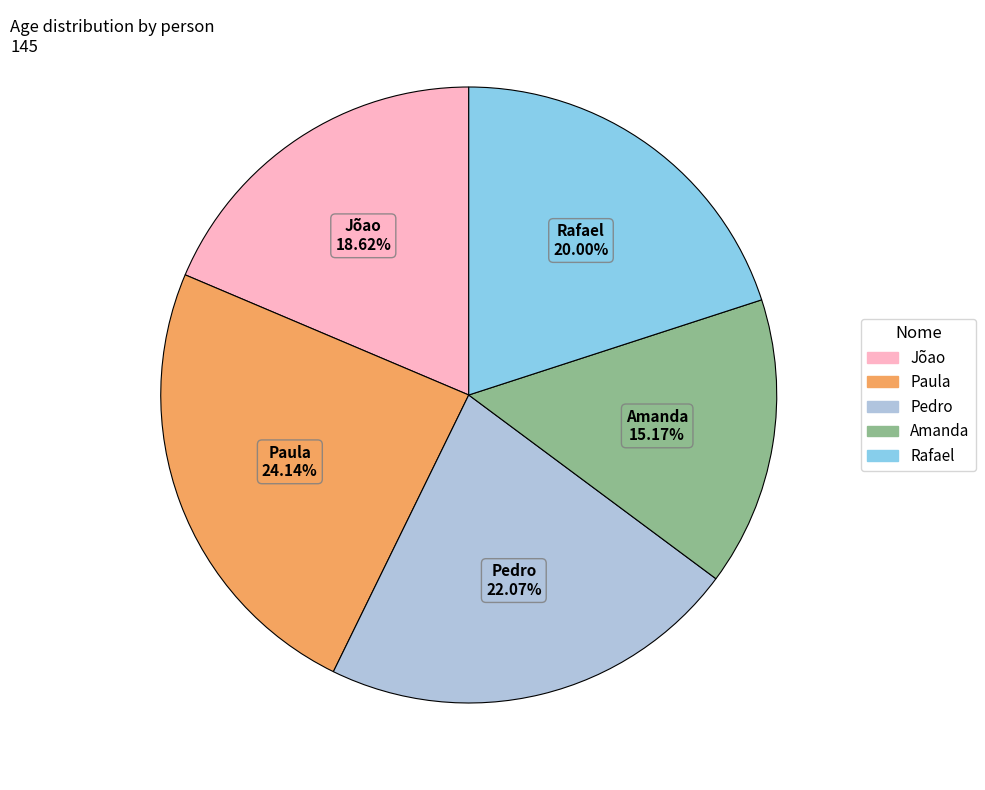

Do Jõao and Rafael together represent more than half of the pie?

No